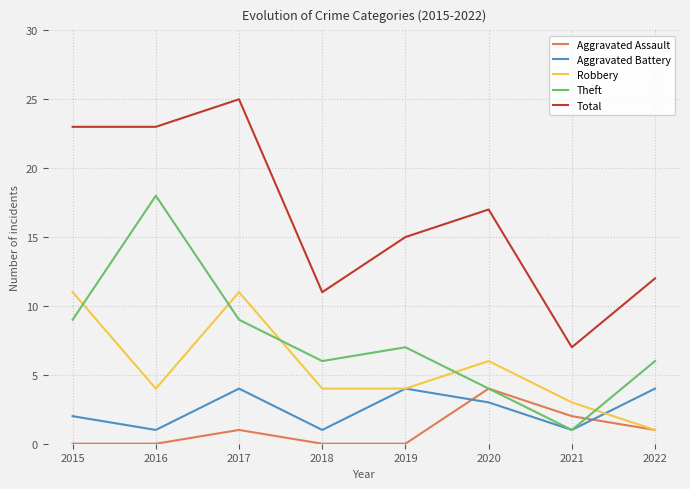

The value of Total at 2016 is 10. True or false?

False